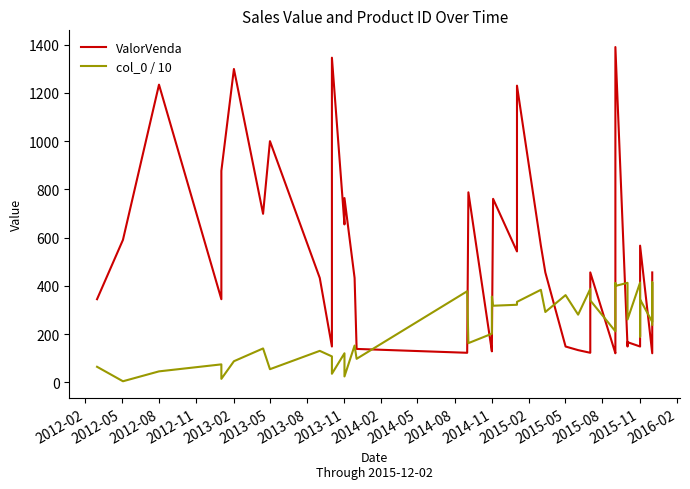

Which series has the largest total across all categories?

ValorVenda